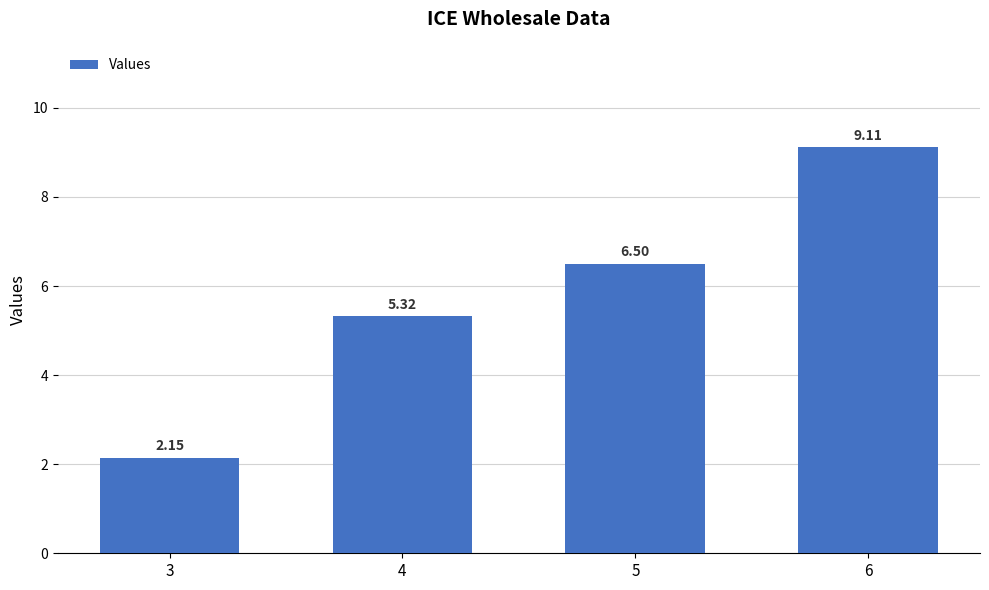

Is it true that the value at 5 is 10.4?

False